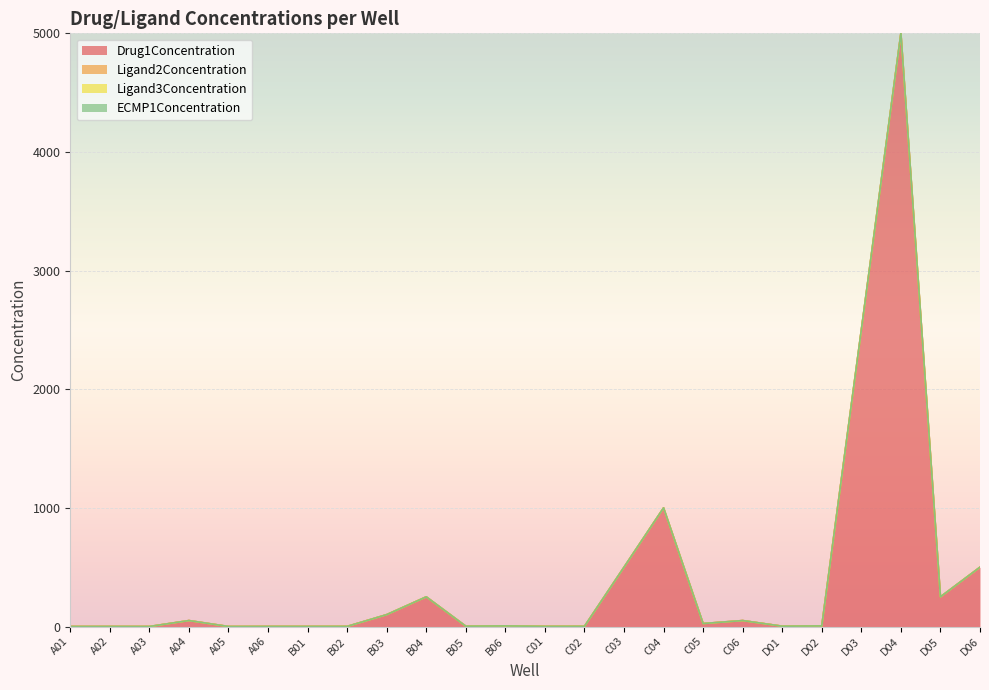

Is the value of Drug1Concentration at B01 greater than the value of Ligand2Concentration at B06?

Yes